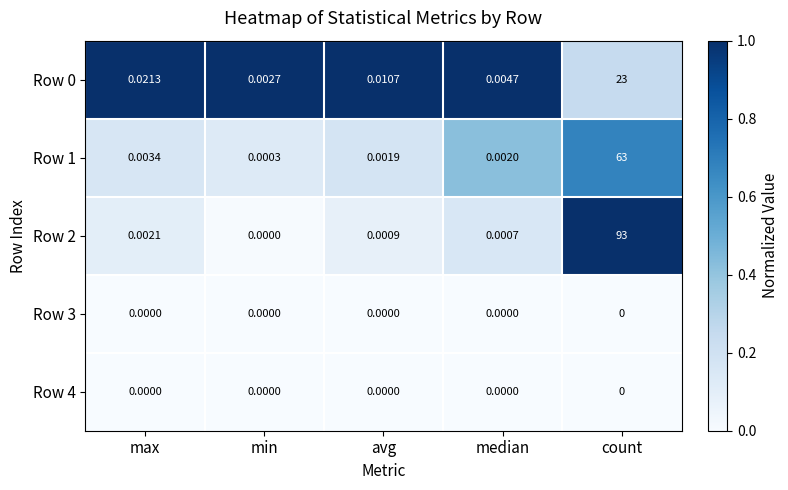

At which category does the chart reach its peak across all series?

count